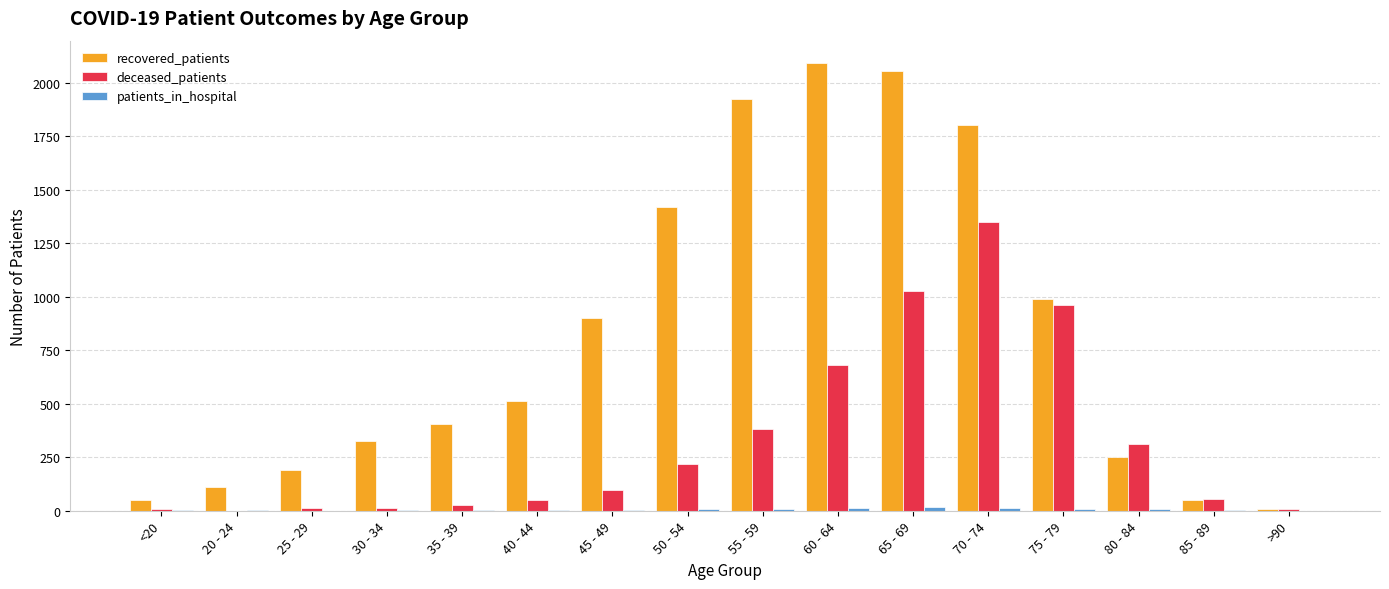

Is the value of recovered_patients at >90 greater than the value of deceased_patients at 75 - 79?

No